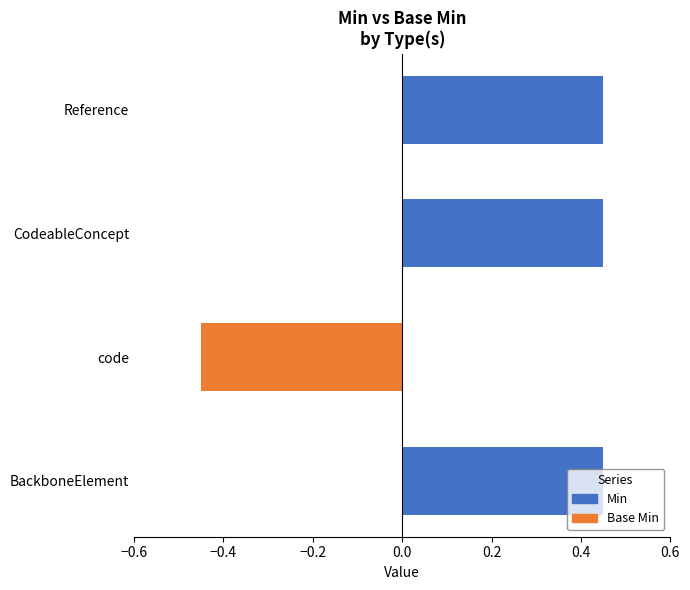

How many positive values are there?

3